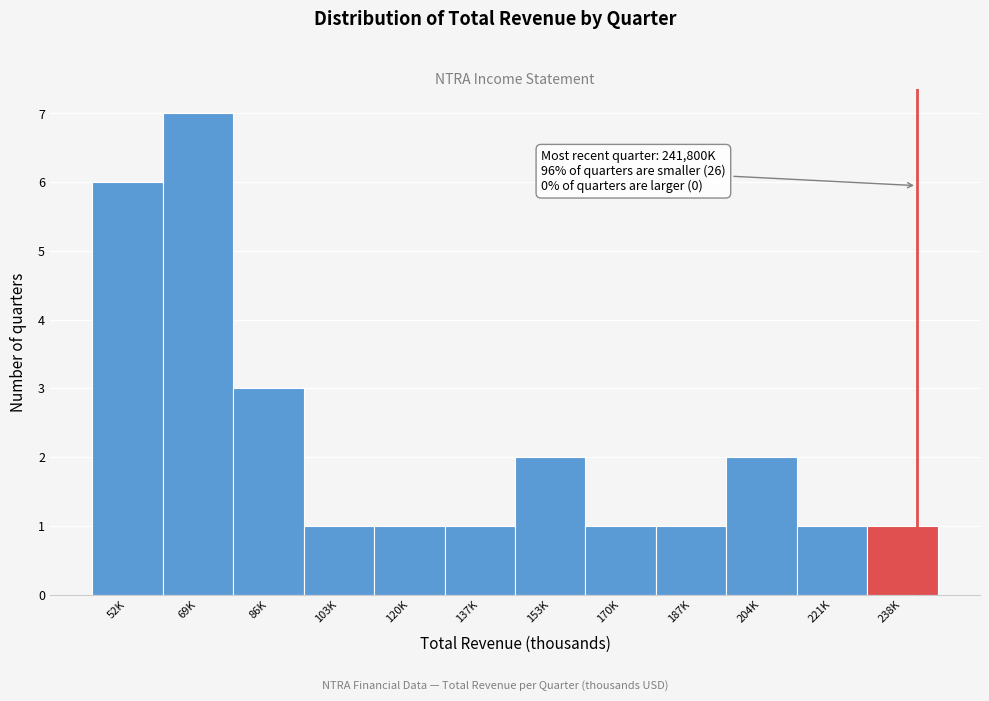

Reading left to right, what are all the values shown in this chart?

52K=6	69K=7	86K=3	103K=1	120K=1	137K=1	153K=2	170K=1	187K=1	204K=2	221K=1	238K=1